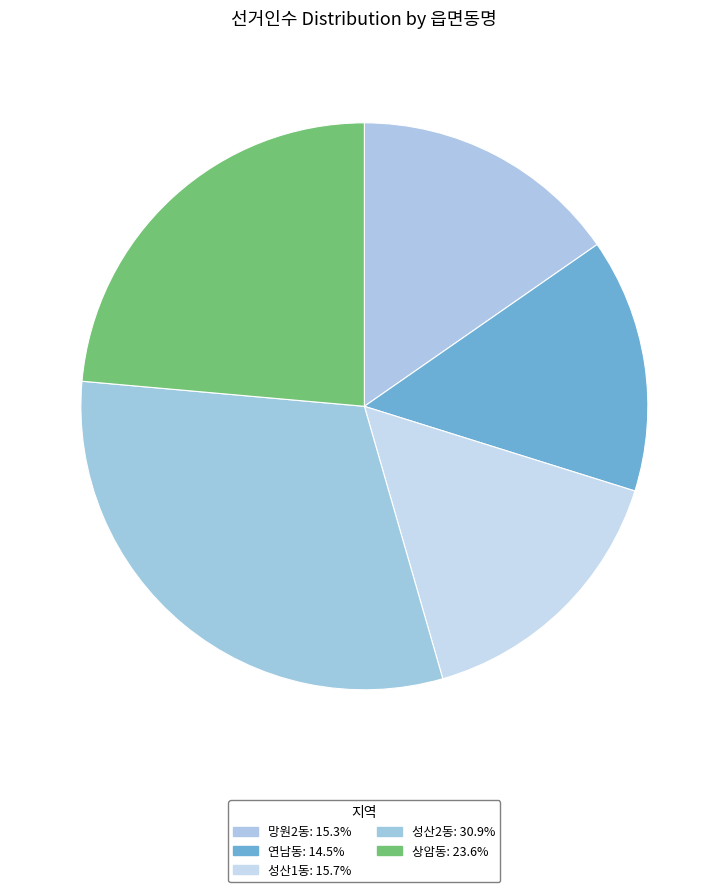

How many slices are in this pie chart?

5